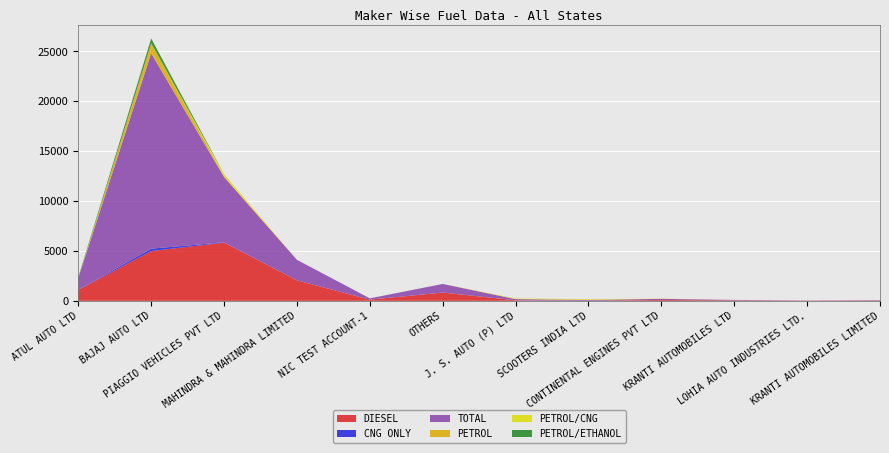

Reading left to right, extract all data points from this chart.

DIESEL: 1096	4989	5834	2049	118	831	49	9	88	47	18	35
CNG ONLY: 5	242	30	0	0	1	6	7	0	0	0	0
TOTAL: 1196	19580	6542	2061	130	860	117	80	110	47	18	35
PETROL: 7	995	69	2	1	1	0	0	0	0	0	0
PETROL/CNG: 10	8	229	0	0	0	62	64	22	0	0	0
PETROL/ETHANOL: 64	483	0	0	0	0	0	0	0	0	0	0